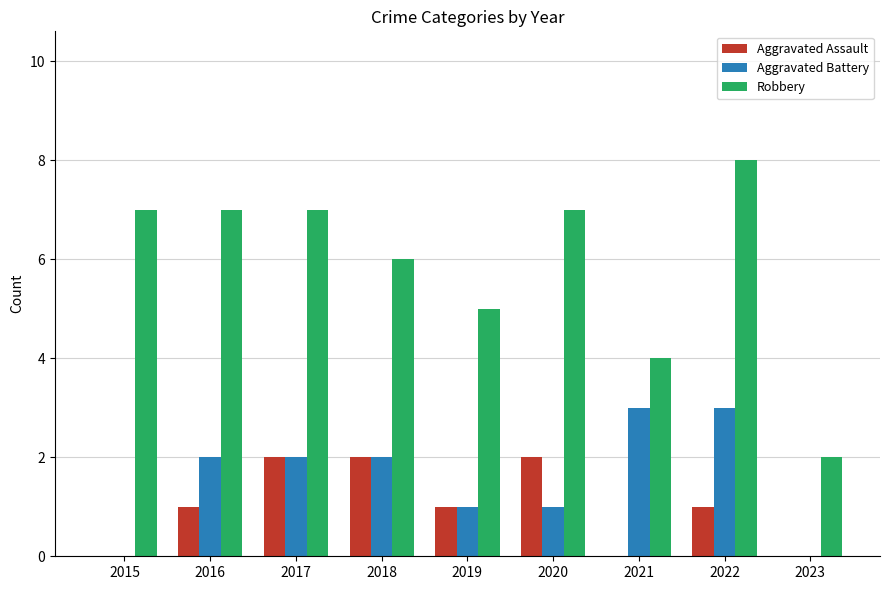

What is the sum of the Robbery values at 2021 and 2019?

9